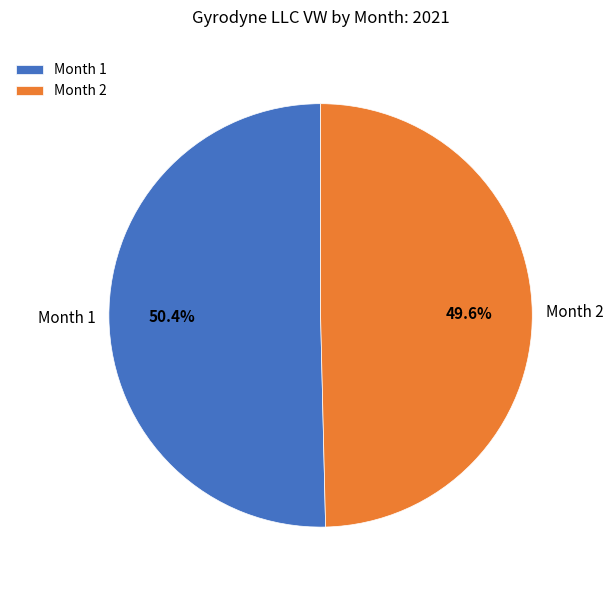

Rank the categories by value from lowest to highest.

Month 2, Month 1